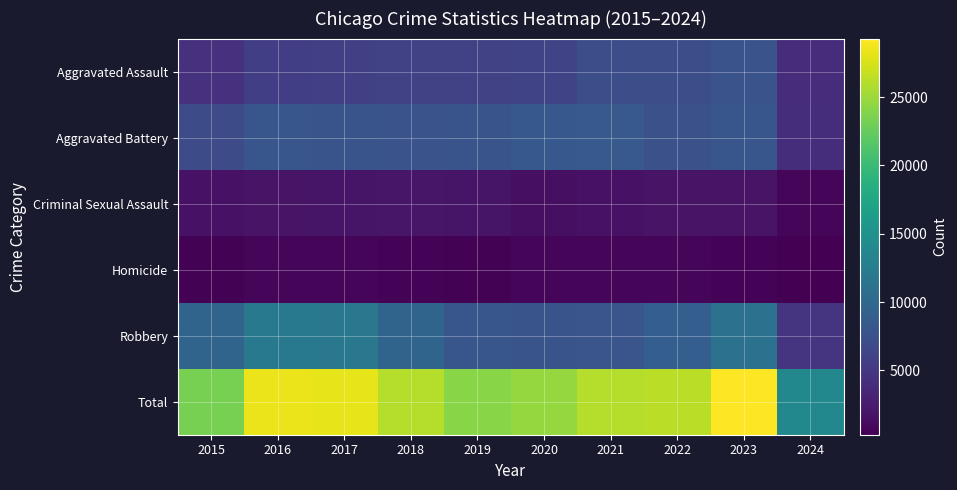

What is the difference between the highest and lowest values at 2021?

25245